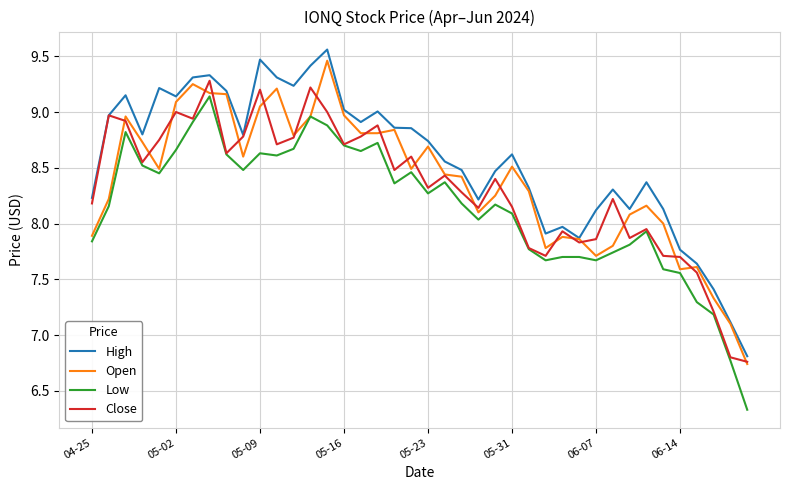

What is the smallest value displayed?

6.3